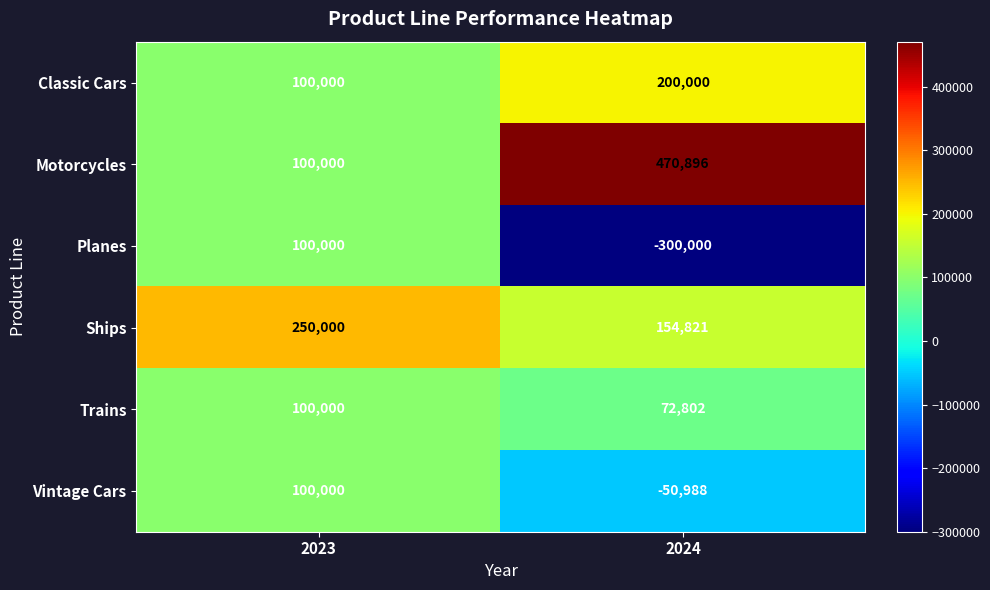

True or false: Motorcycles has a value of 104984 at 2024.

False